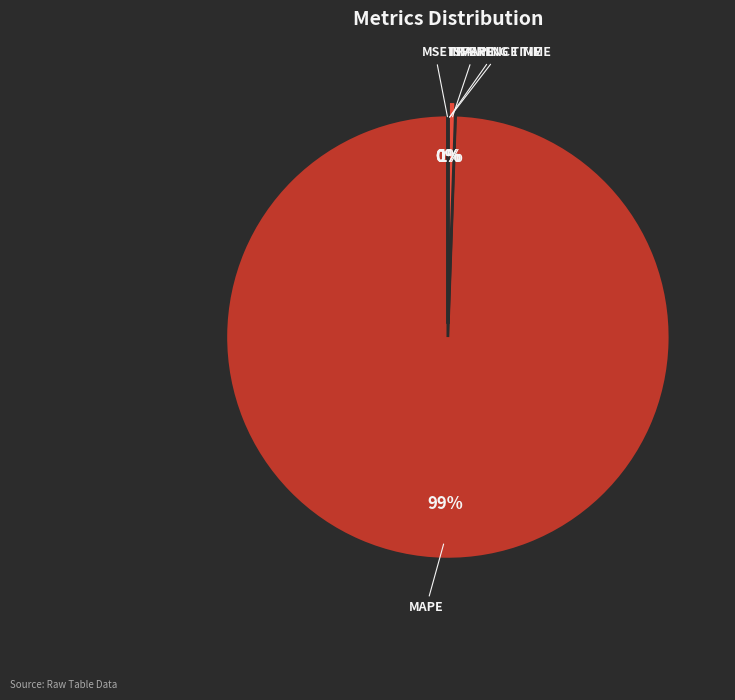

Which category has the smallest portion of the pie?

Inference Time